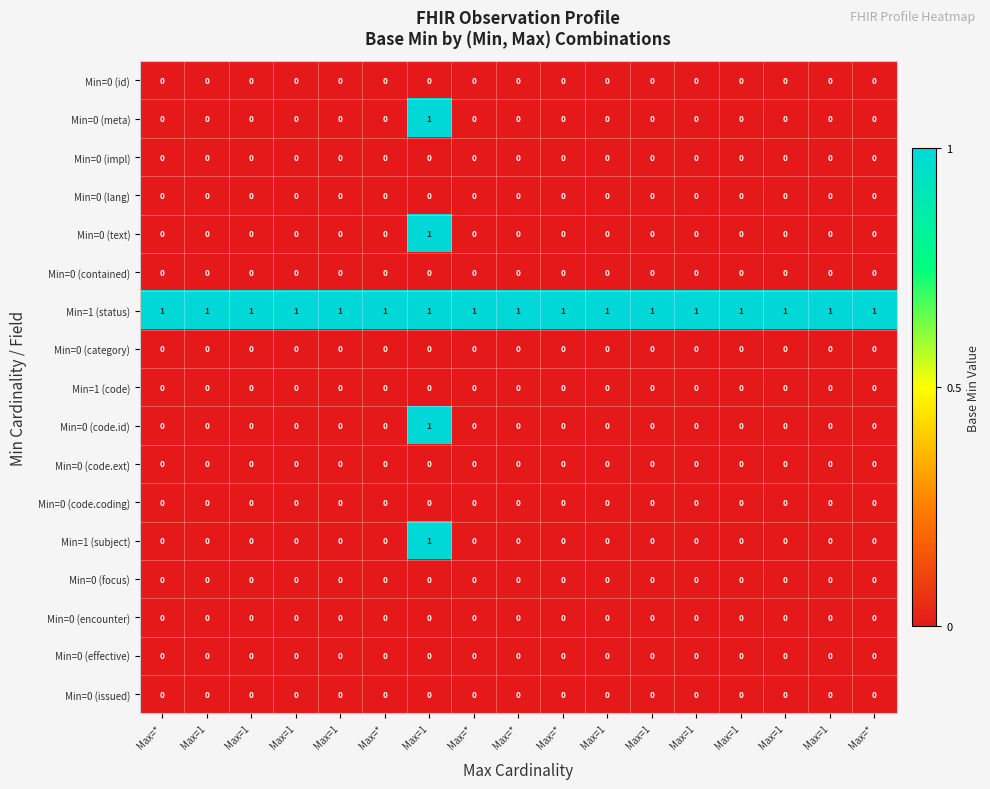

How many series are shown in this chart?

17